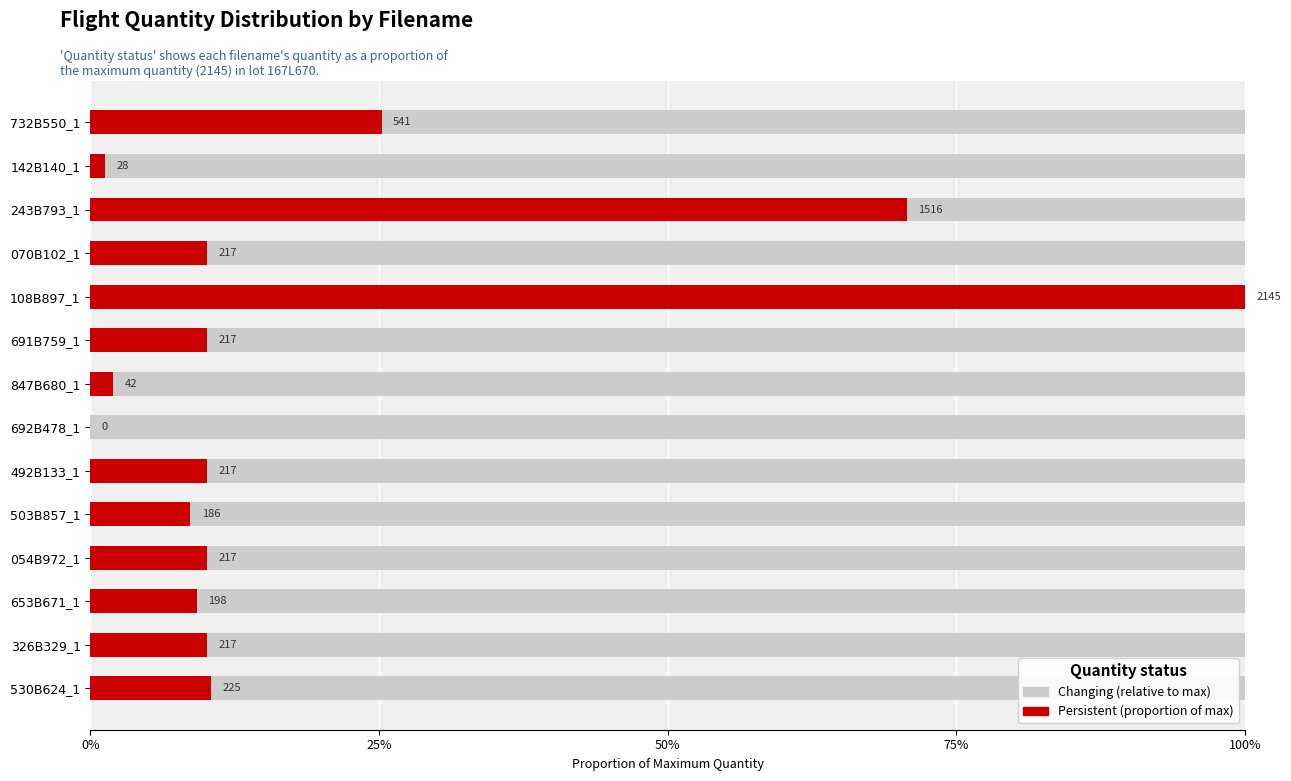

What position from the left is 25%?

2